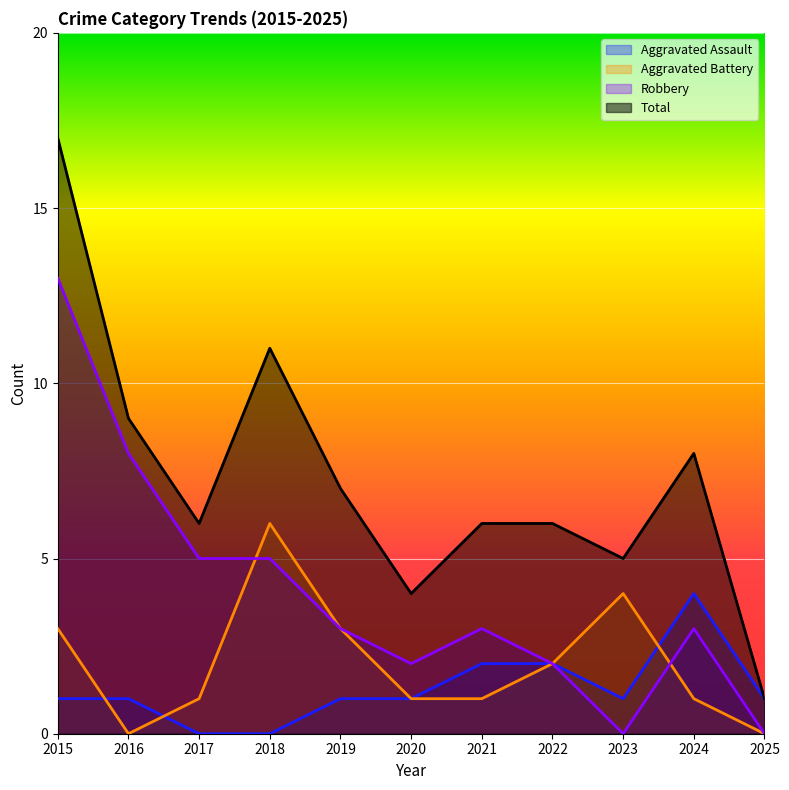

What is the sum of all Robbery values?

44